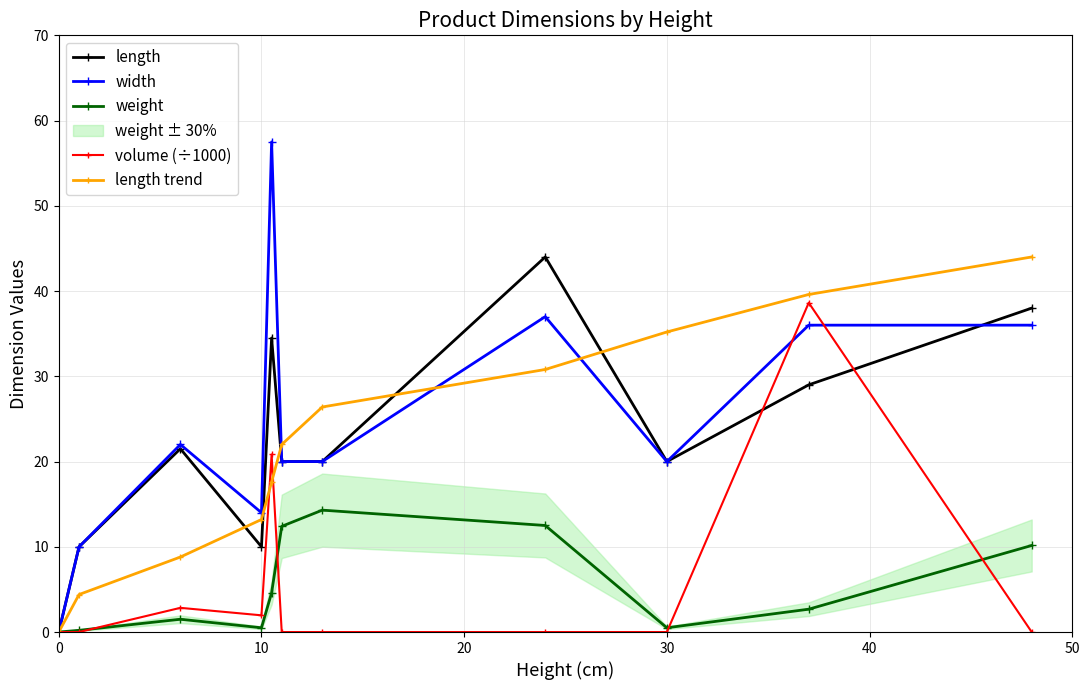

True or false: width has more than 0 points higher than both neighbors.

True